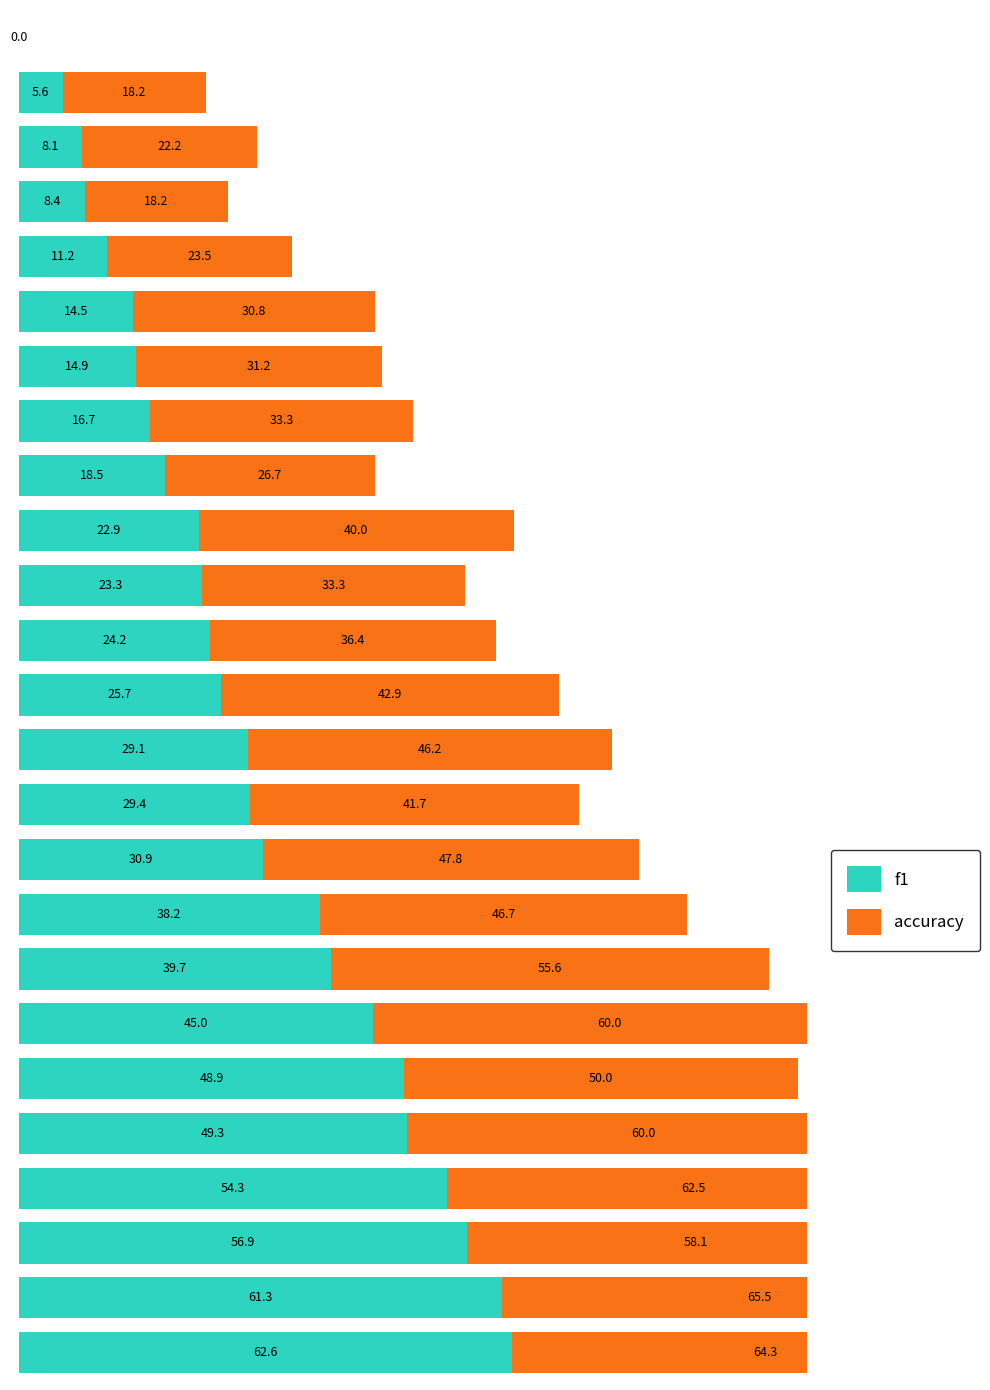

How many data points in accuracy are above 41?

13